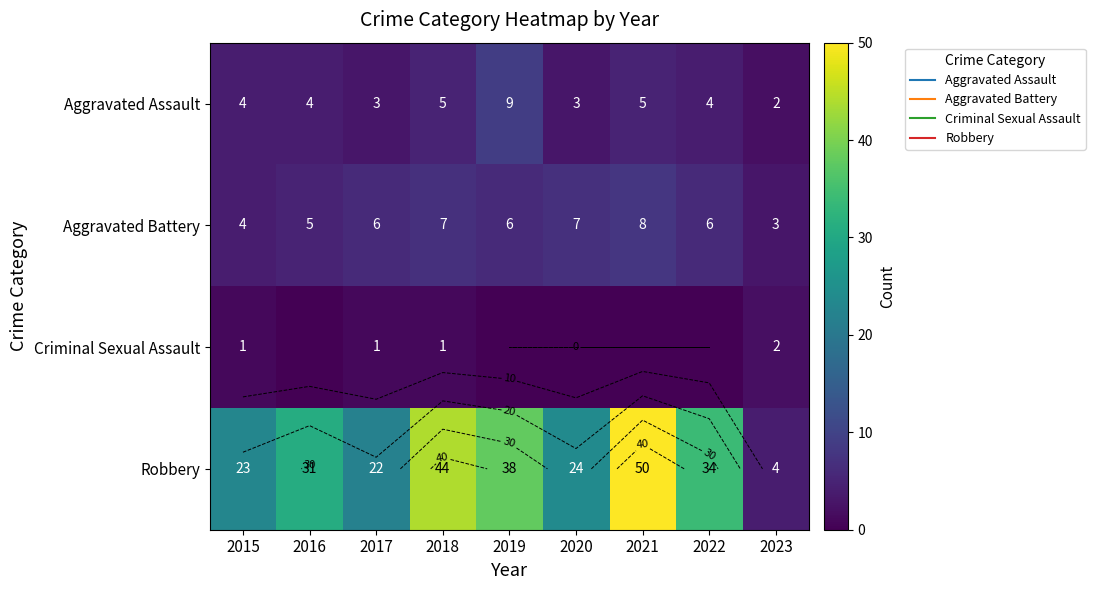

What is the total value across all series at 2020?

34